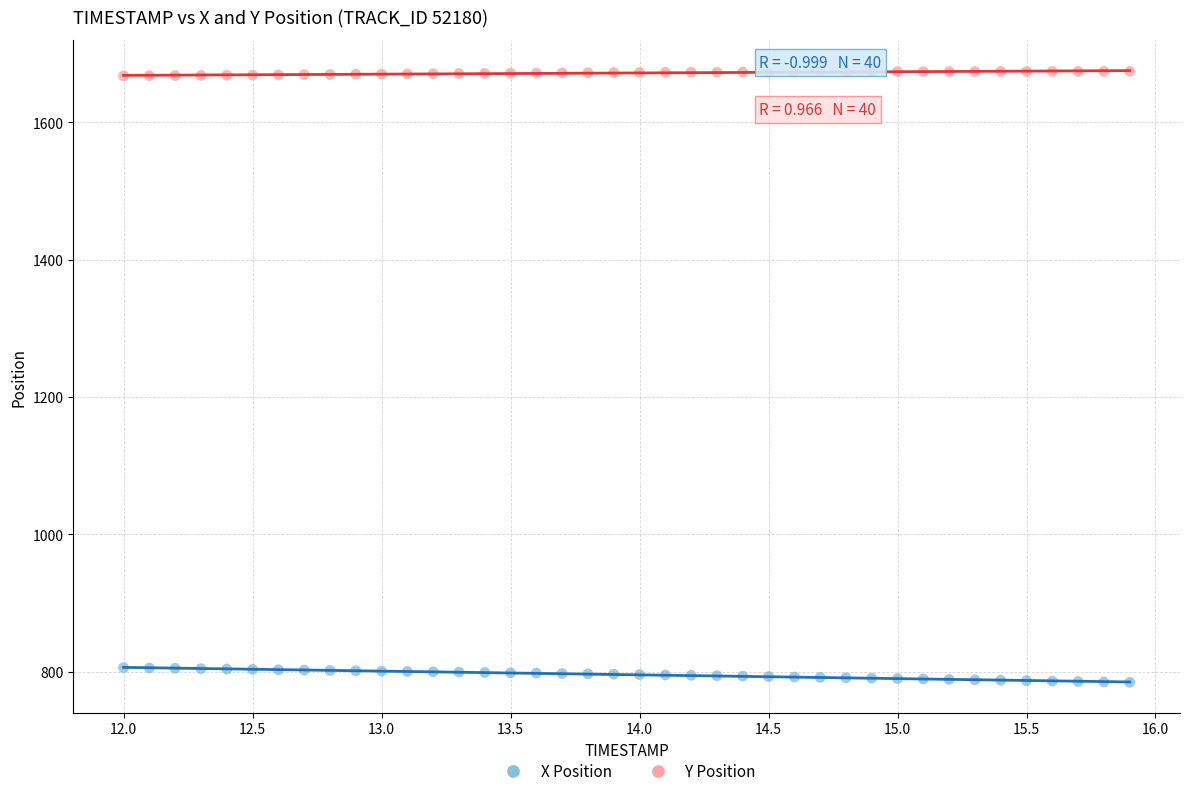

Which series contains the lowest Y value?

X Position